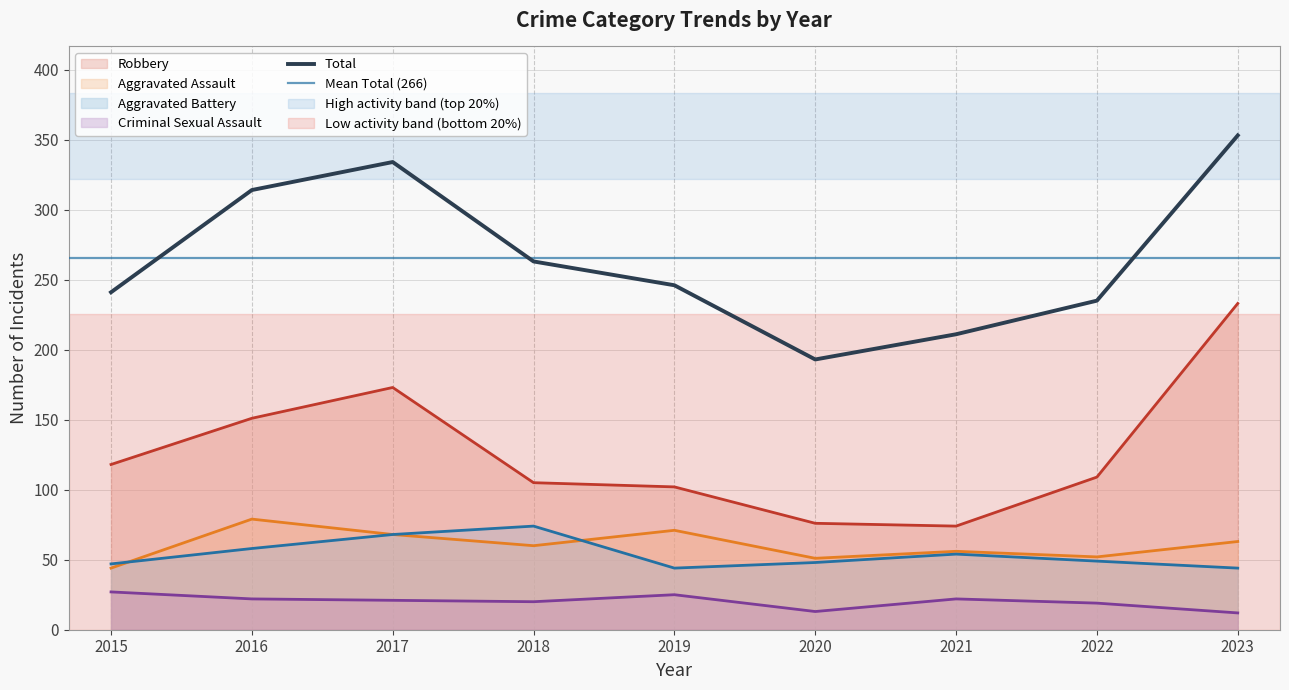

What is the approximate value of Aggravated Battery at 2022?

49